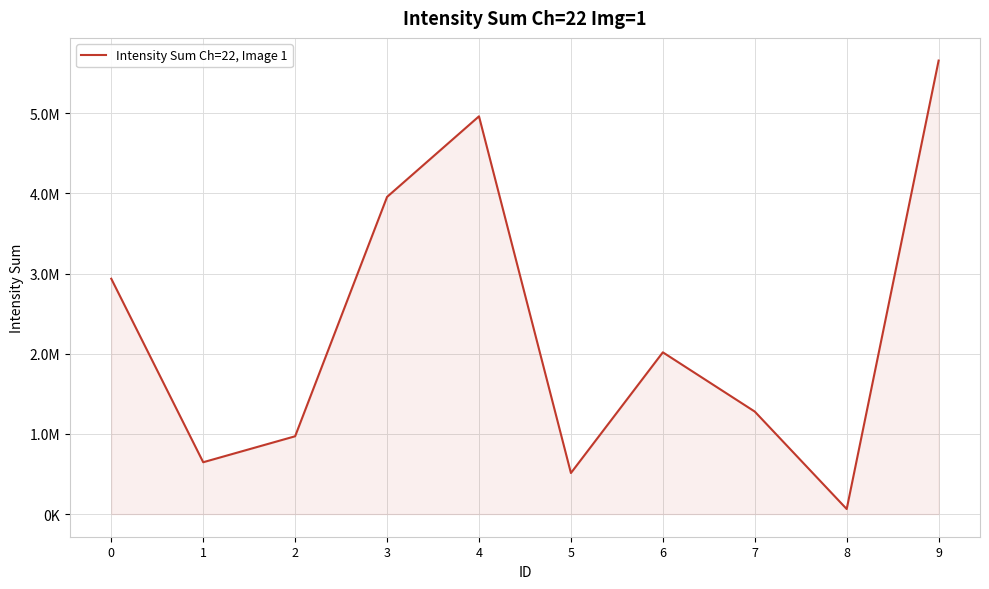

Is this an area chart (filled region under the line)?

Yes